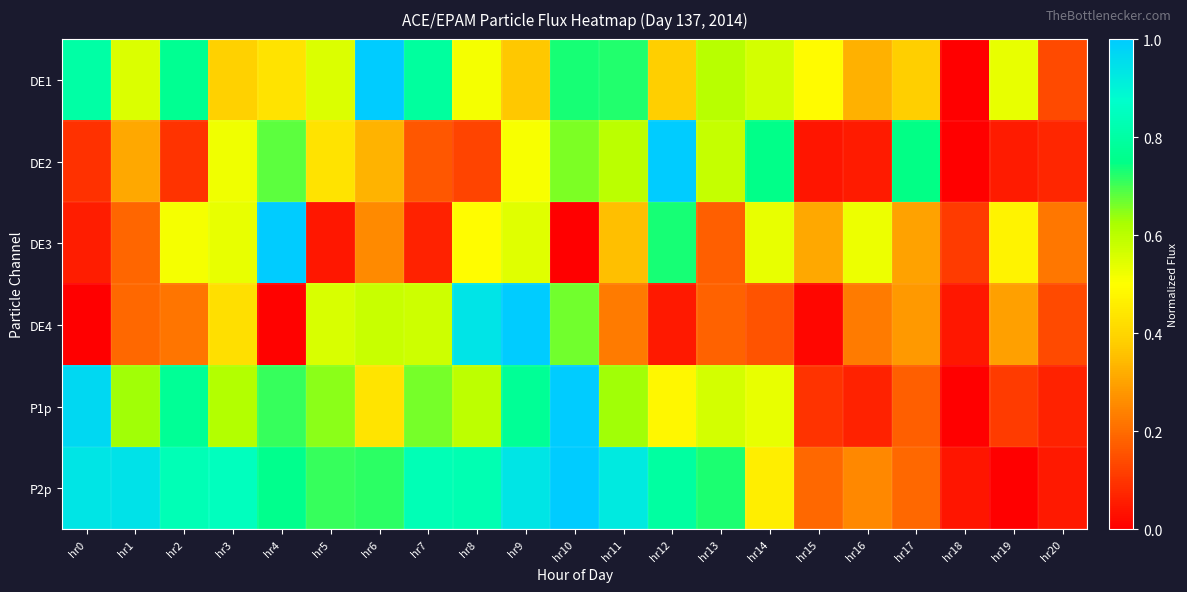

What is the difference between the highest and lowest values at hr14?

0.6